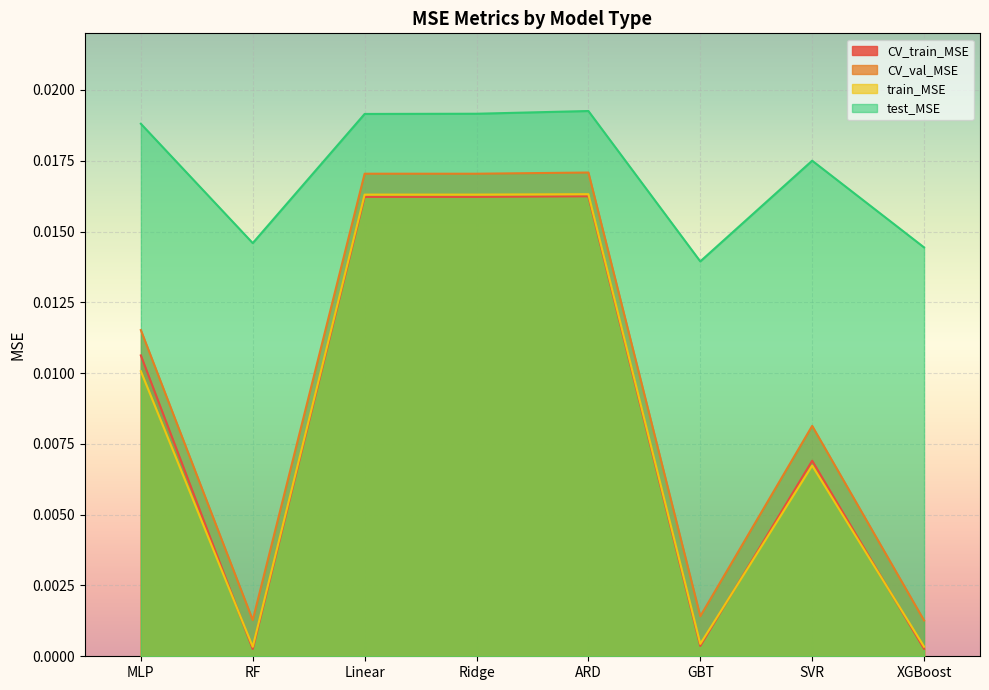

List the series in order of their peak value, highest first.

test_MSE, CV_val_MSE, train_MSE, CV_train_MSE